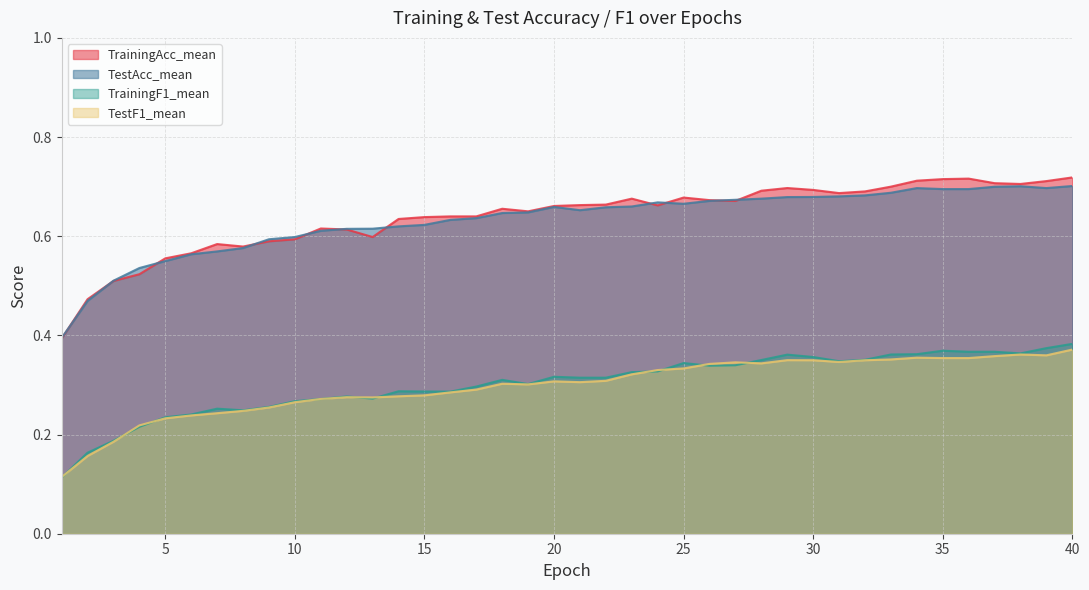

What is the spread (max minus min) of values at 20?

0.4